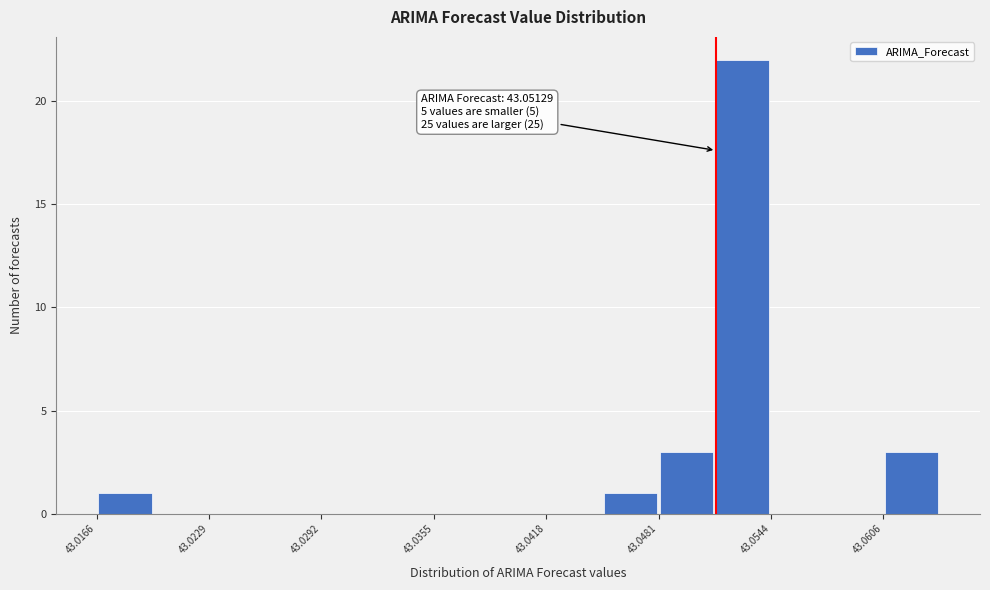

Read against the x-axis, roughly where is the centre of the tallest bar?

43.053